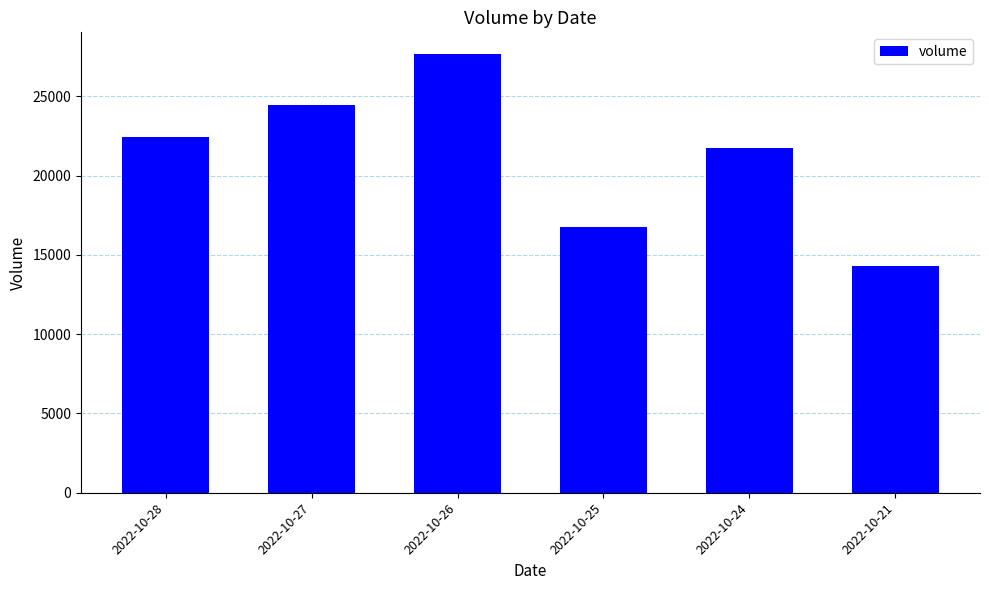

The chart shows a value of 27646 at 2022-10-26. True or false?

True